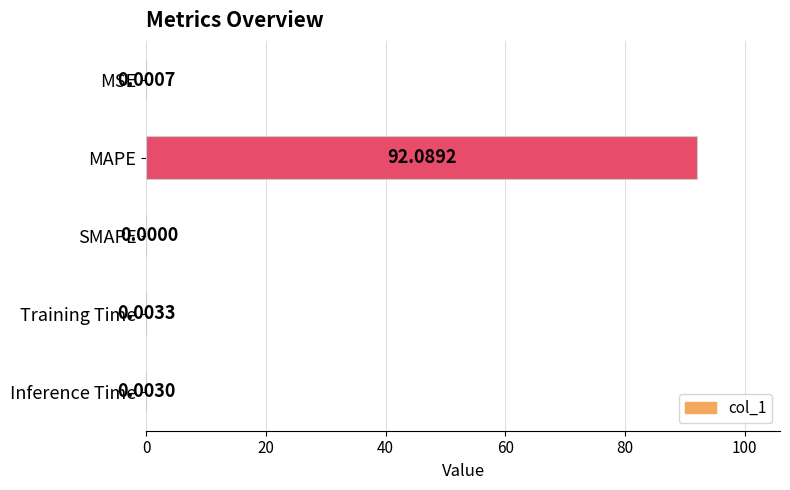

What is the sum of all values?

92.1